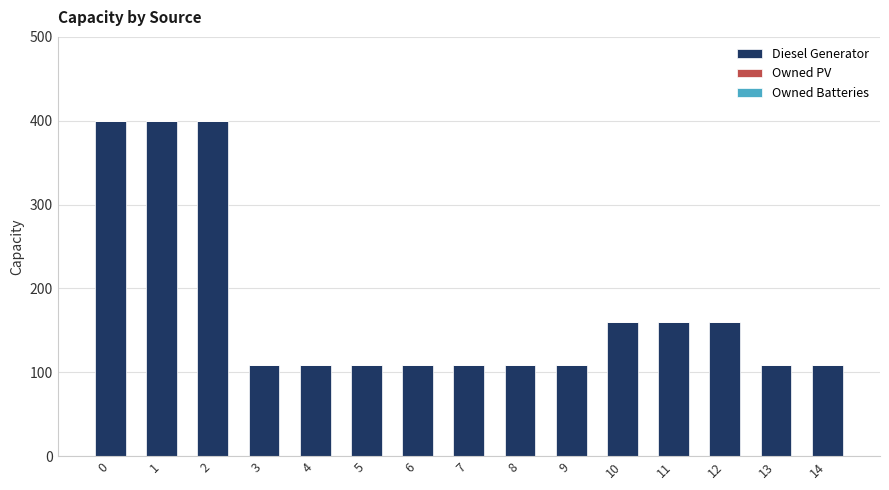

Reading right to left, transcribe all the data shown in this chart.

14=109	13=109	12=160	11=160	10=160	9=109	8=109	7=109	6=109	5=109	4=109	3=109	2=400	1=400	0=400